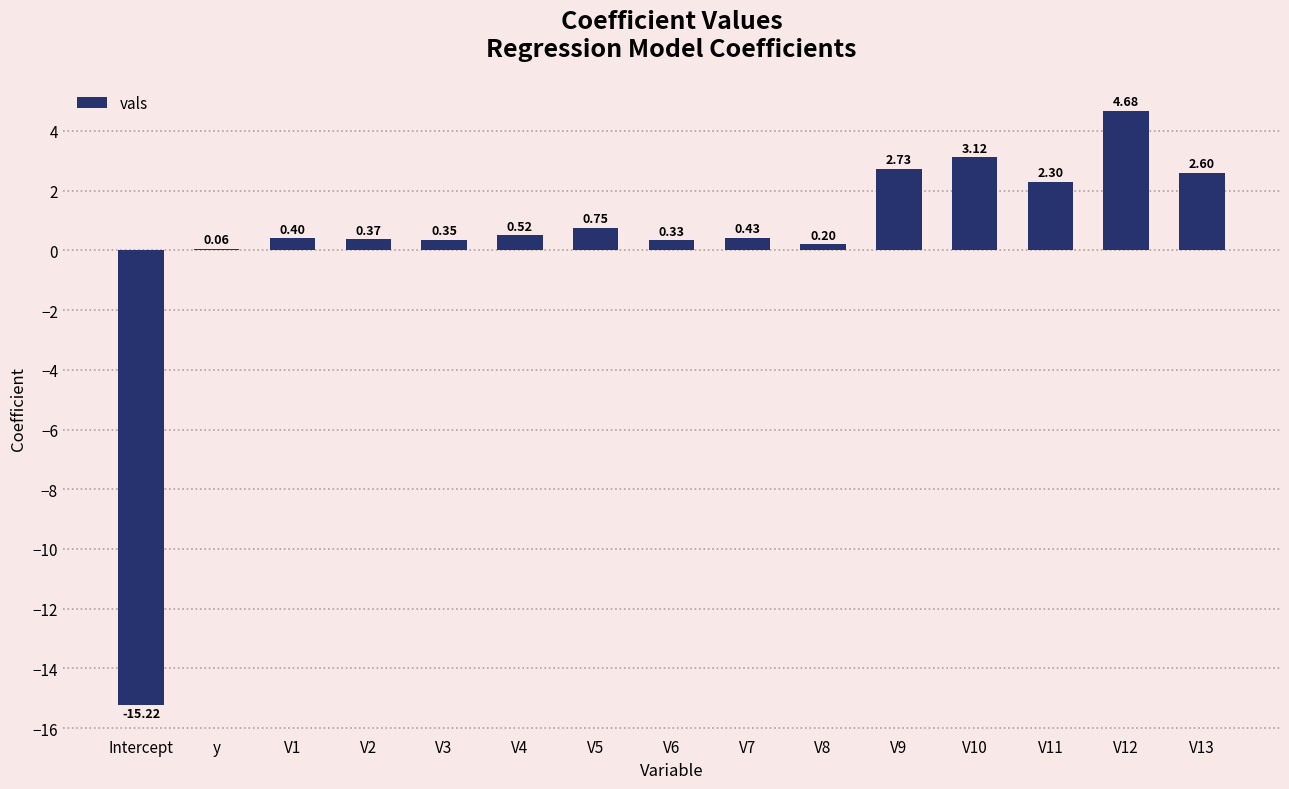

Which has a higher value, y or V13?

V13